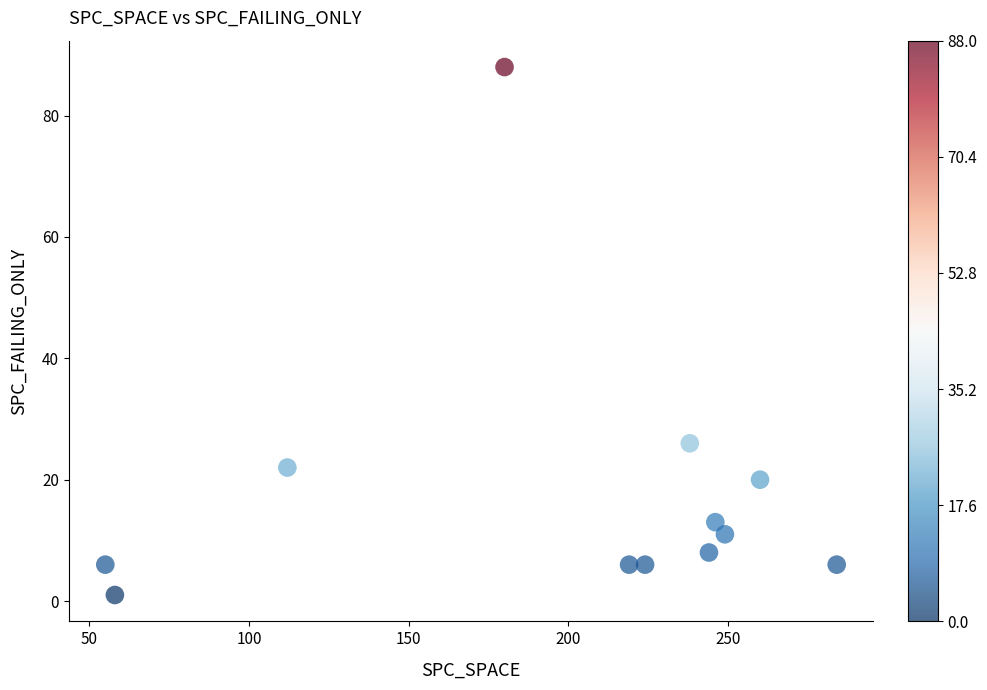

What is the average X value?

197